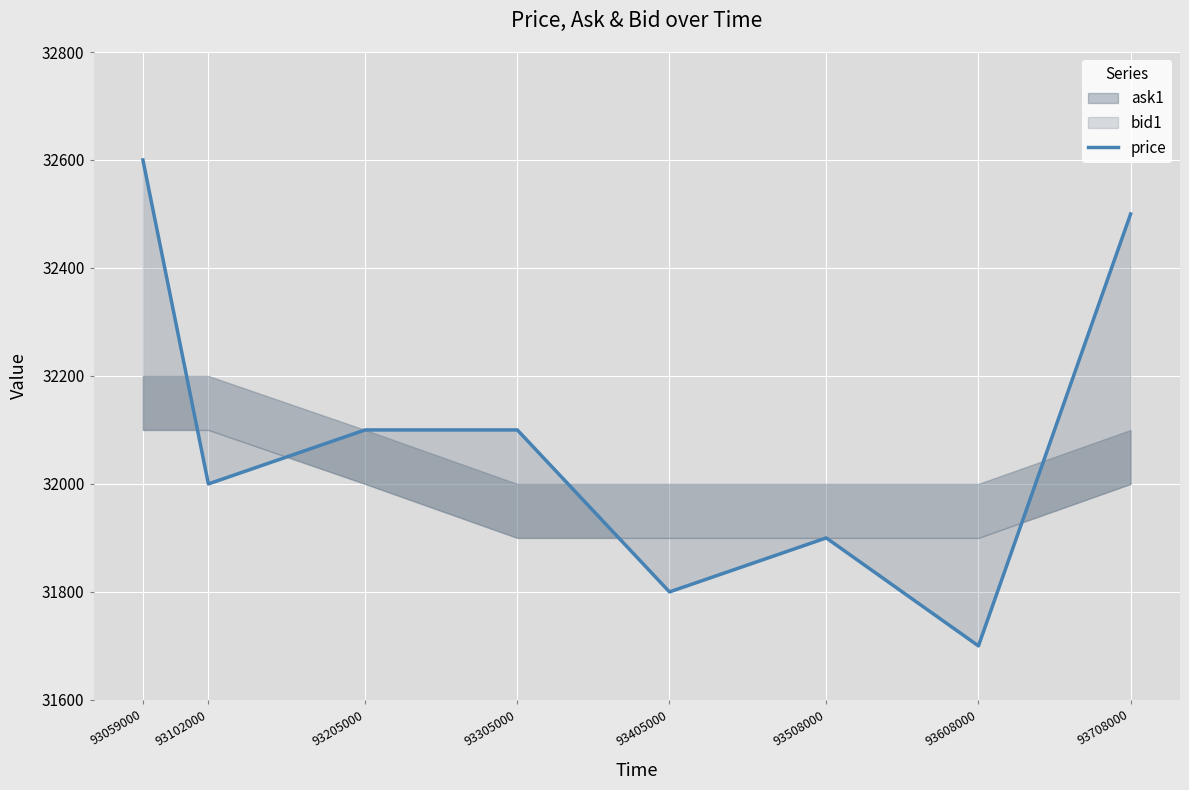

Where does the data first go above 32100?

93059000